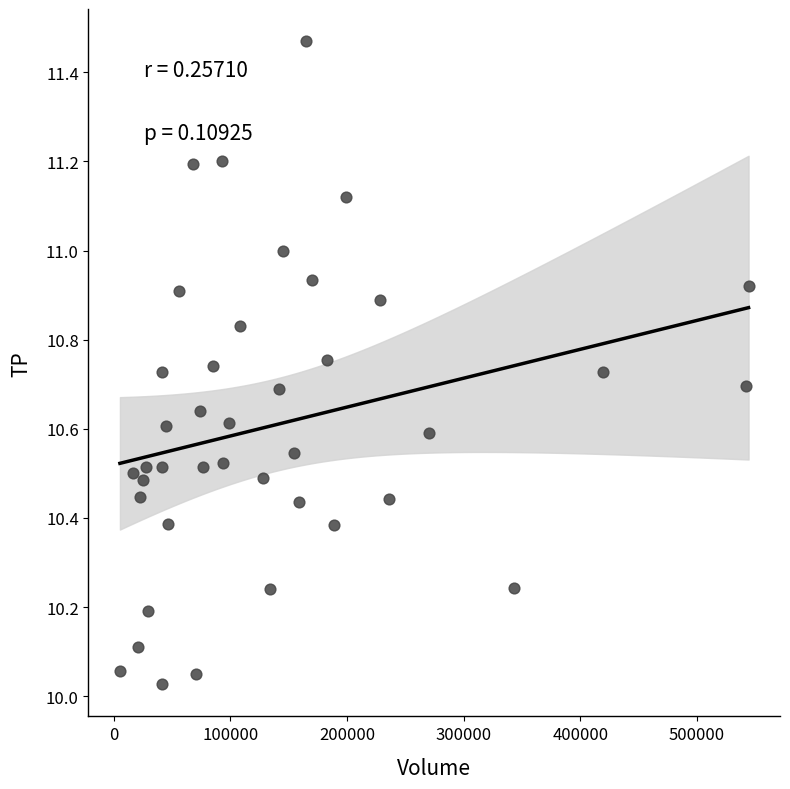

What is the range of Y values (max minus min)?

1.4